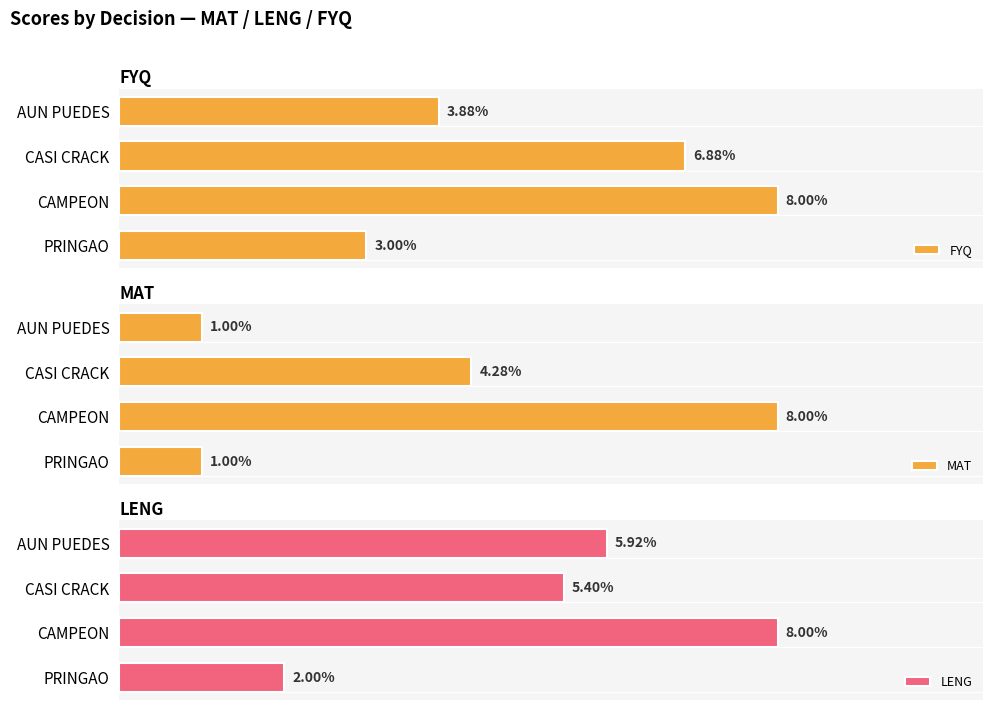

List the series in order of their peak value, highest first.

FYQ, MAT, LENG